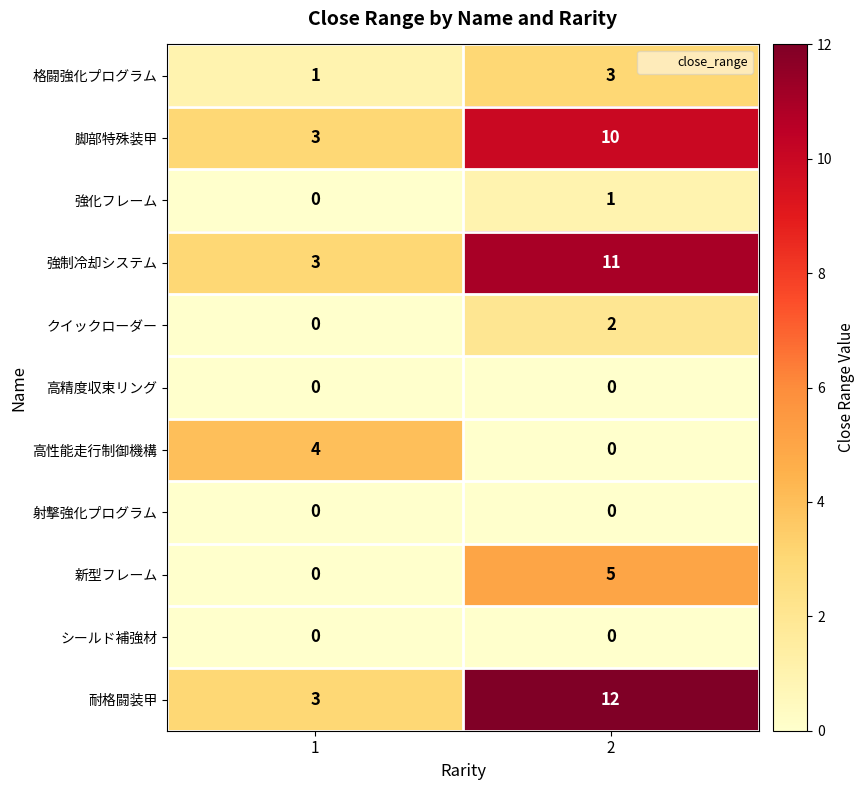

True or false: 新型フレーム has a value of 1 at 2.

False